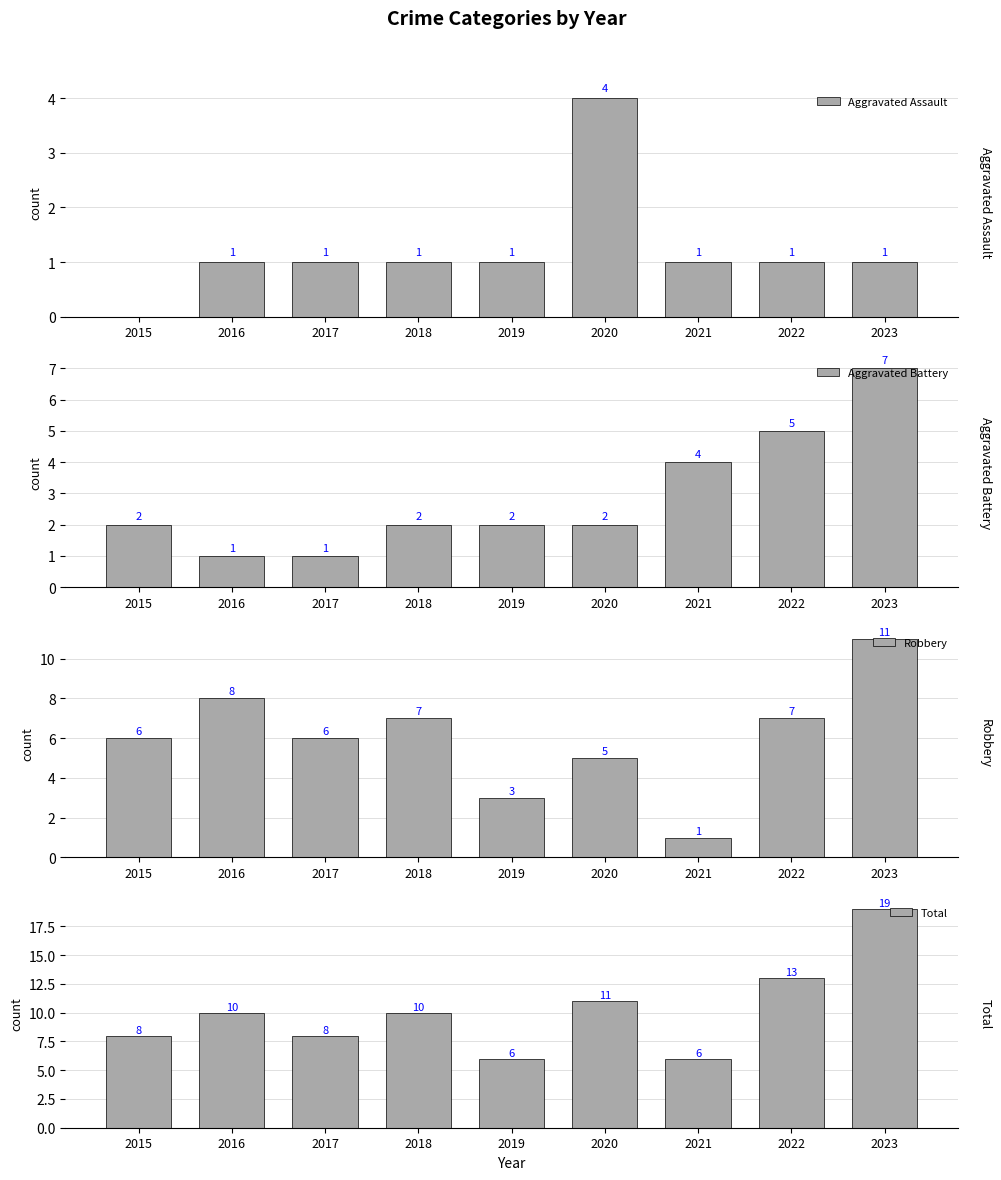

Between 2018 and 2020, which series saw the biggest shift?

Aggravated Assault